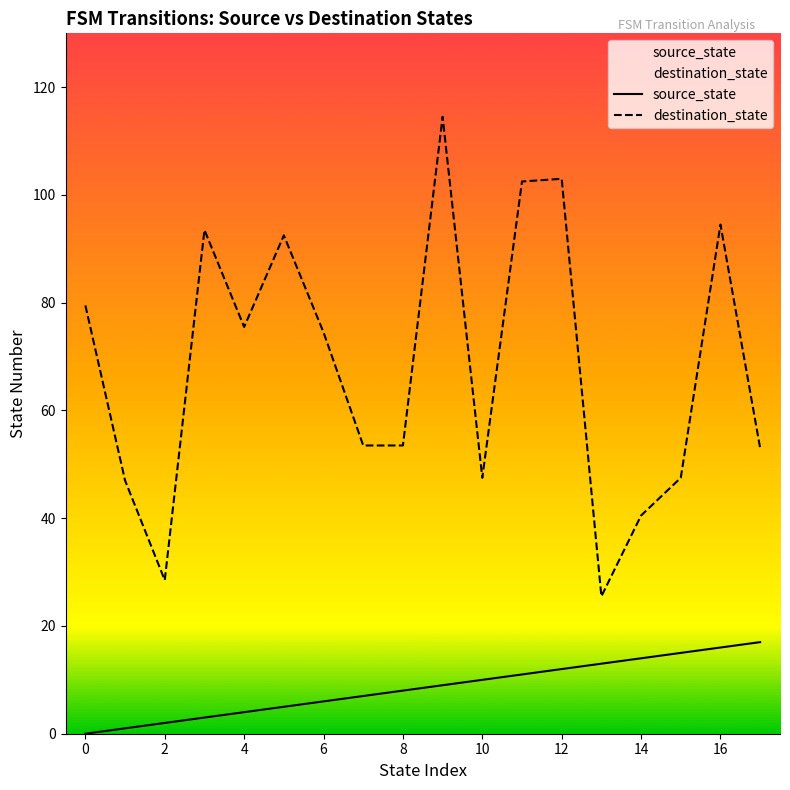

How many data points in source_state are less than 9?

9